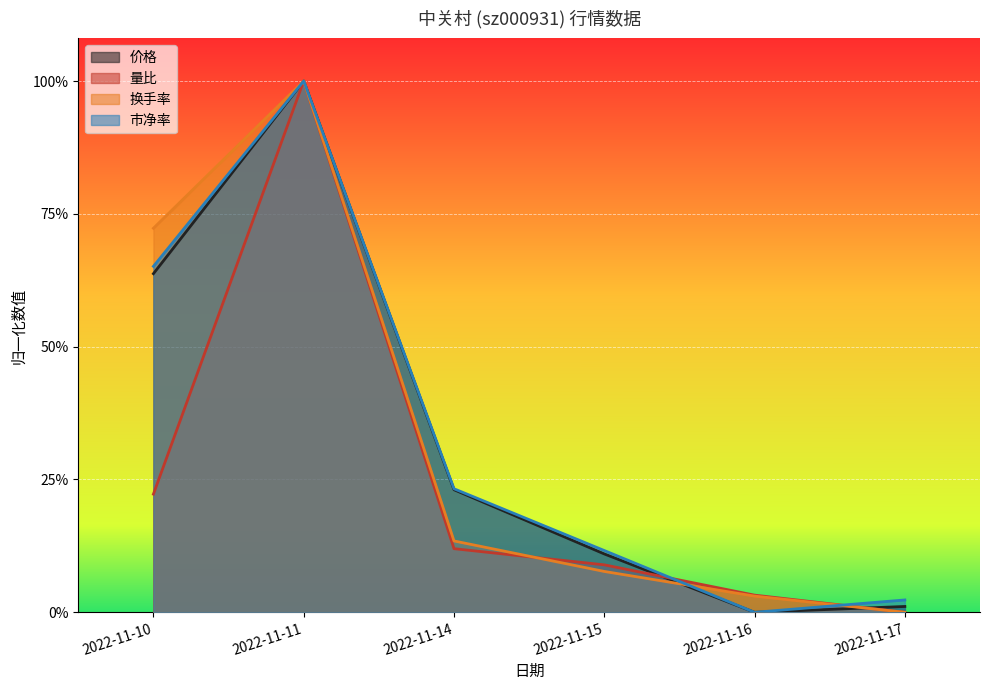

What is the maximum value shown in the chart?

1.0